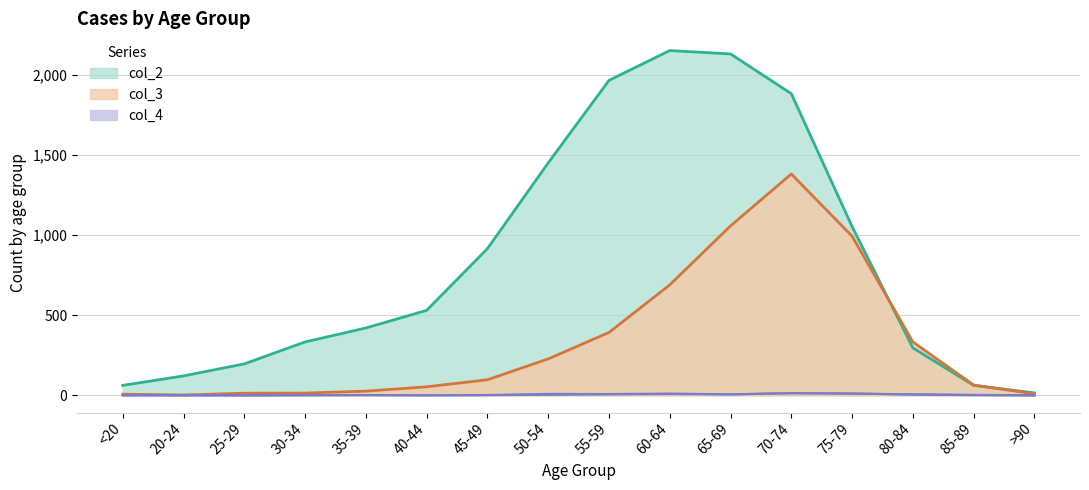

What is the spread (max minus min) of values at 35-39?

419